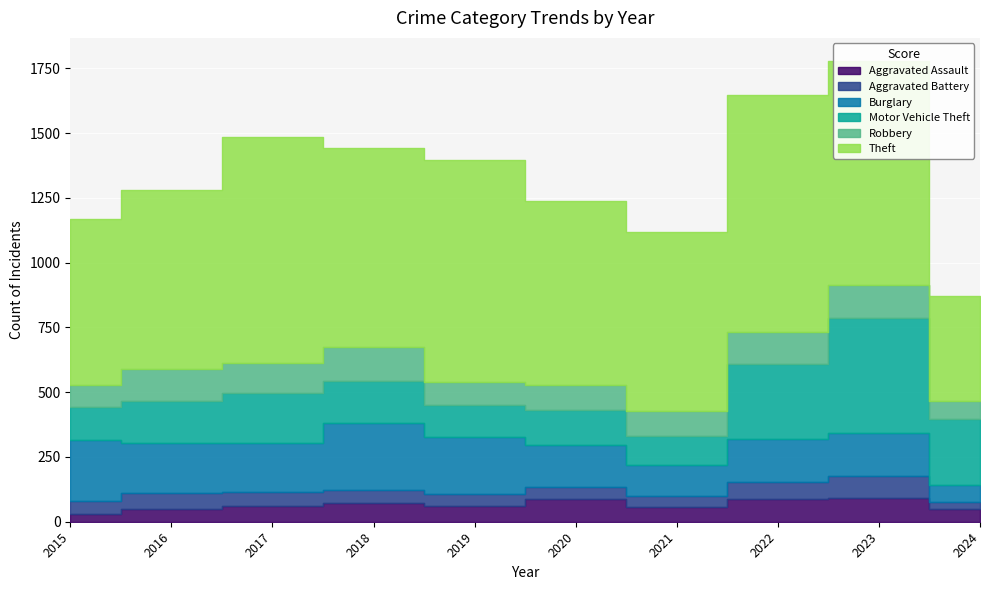

The value of Motor Vehicle Theft at 2017 is 87. True or false?

False